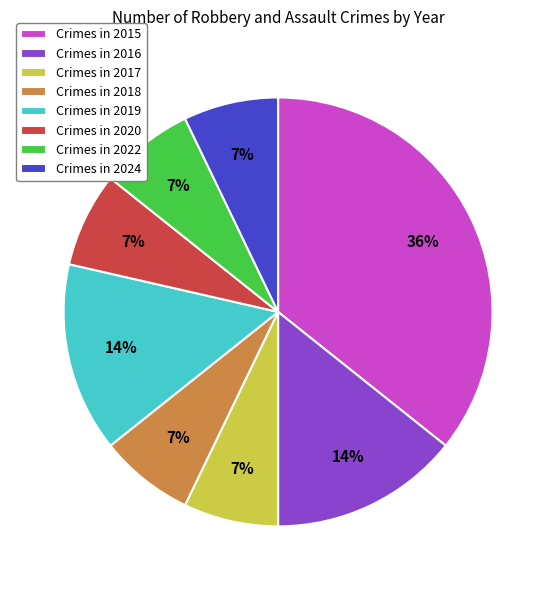

True or false: Crimes in 2020 accounts for 7% of the total.

True